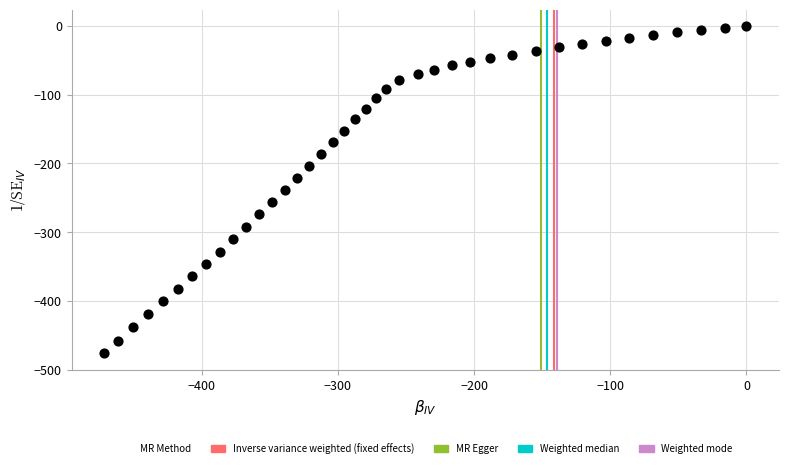

What is the range of Y values (max minus min)?

476.2